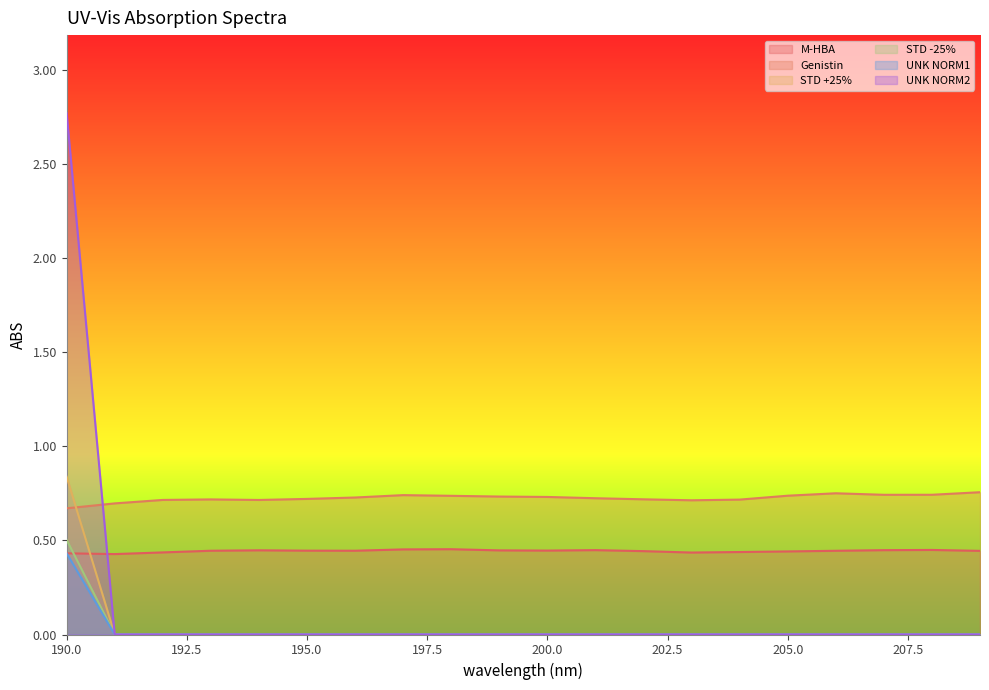

What are all the series names shown in the legend?

M-HBA, Genistin, STD +25%, STD -25%, UNK NORM1, UNK NORM2